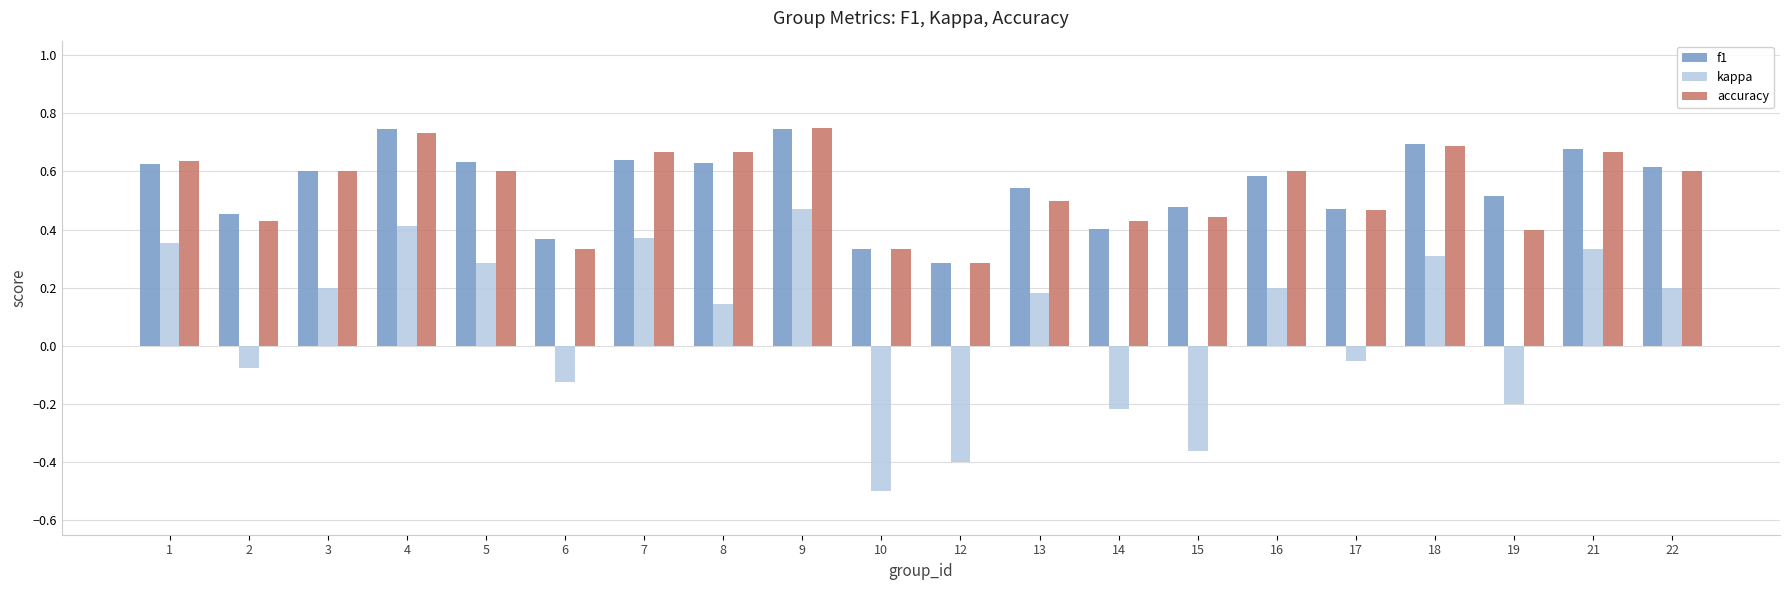

The f1 series shows 0.2 at 18. True or false?

False